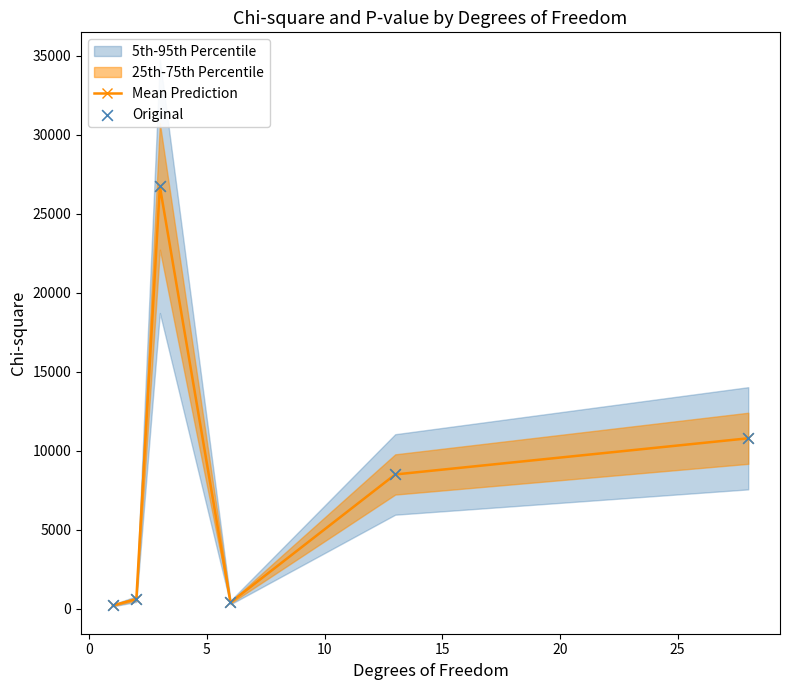

What is the maximum value for Mean Prediction?

26726.0